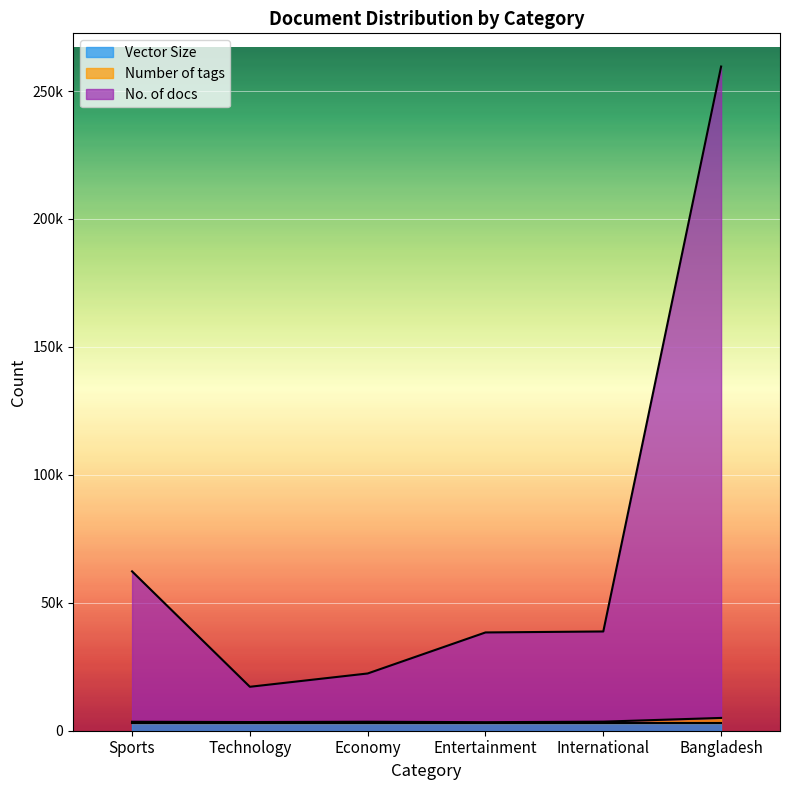

What is the sum of the Number of tags values at Entertainment and International?

6880